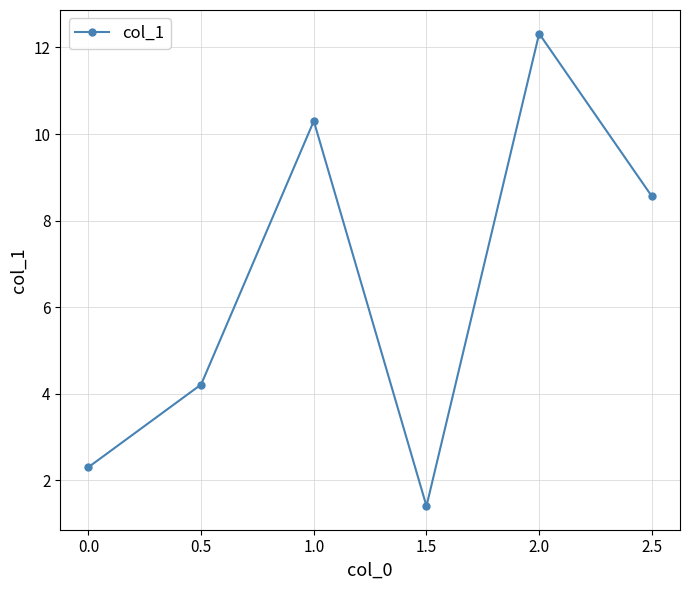

Which category has the highest value across all series?

2.0